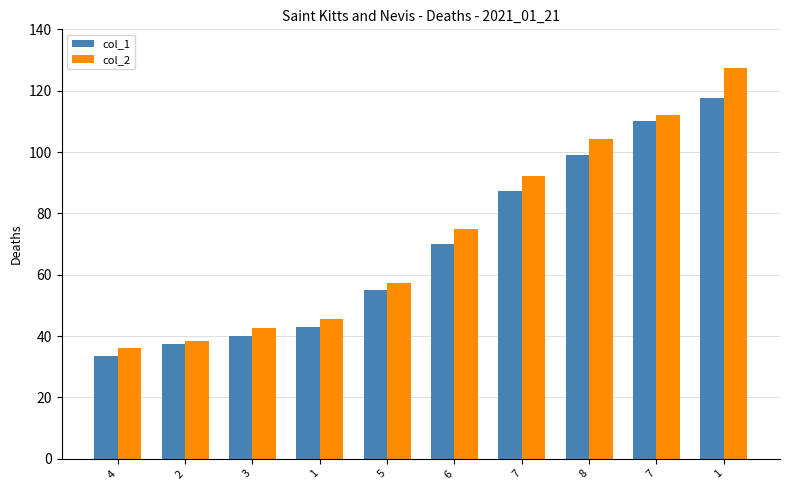

At how many categories does at least one series exceed 58?

5